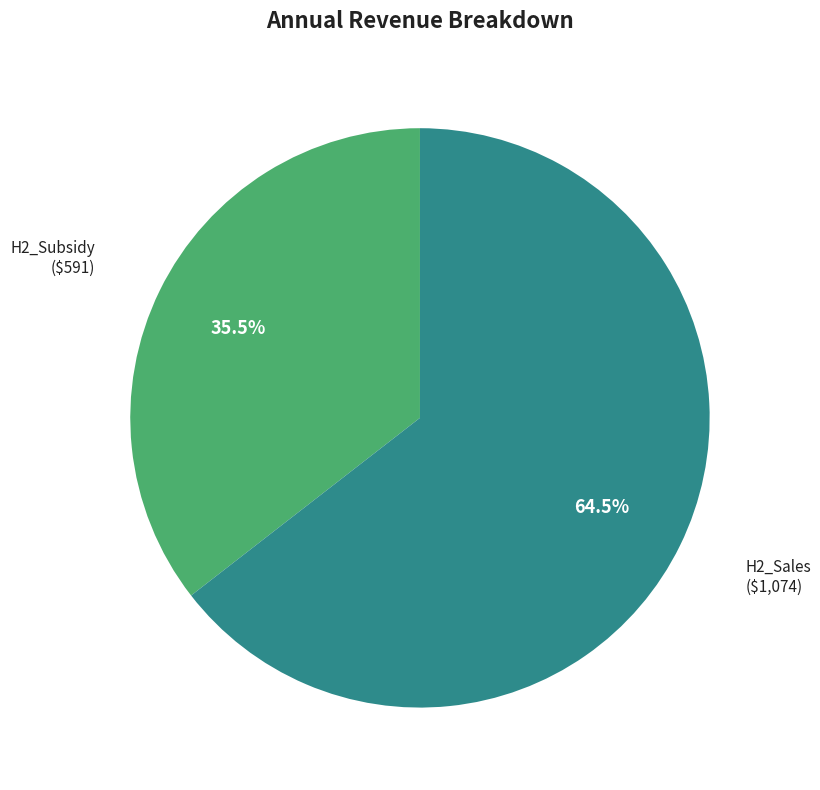

How many segments does this pie chart have?

2